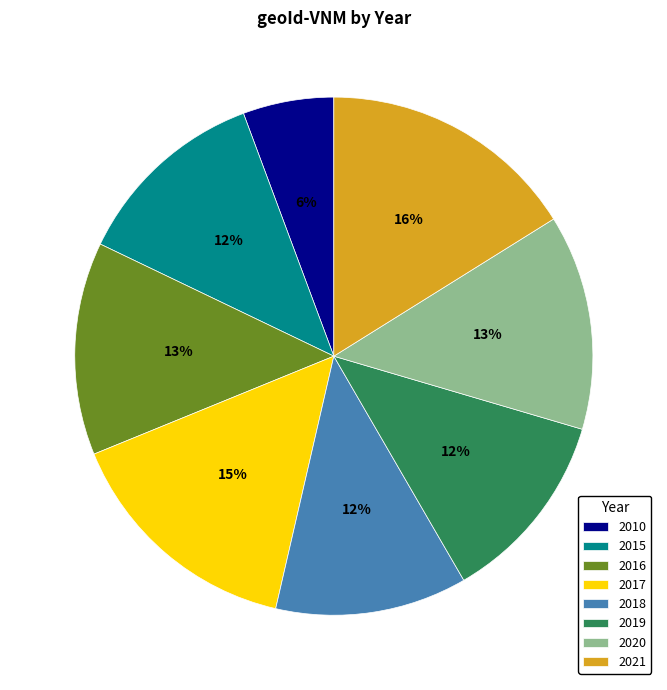

Do 2020 and 2017 together represent more than half of the pie?

No